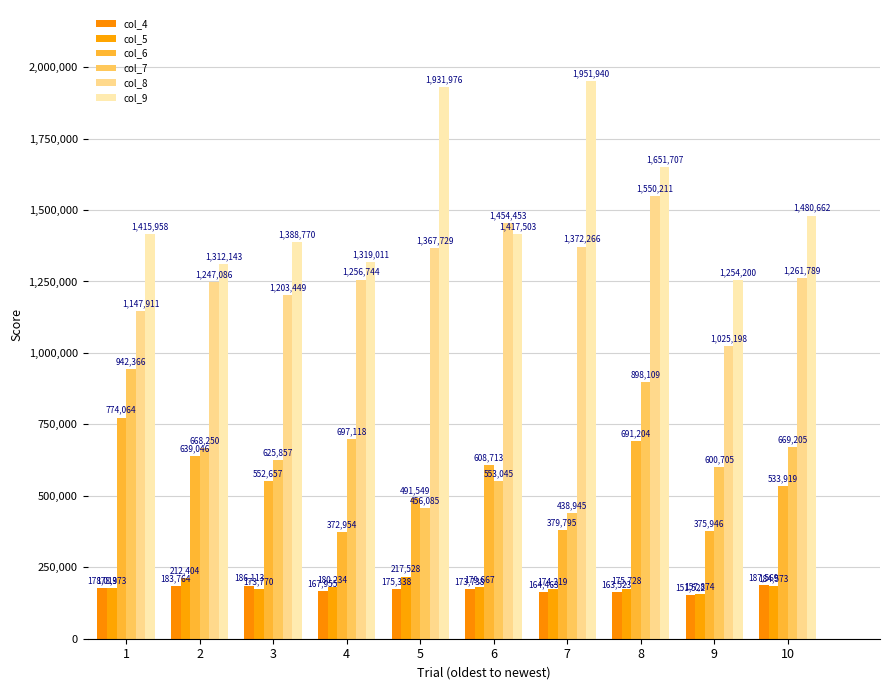

What are all the series names shown in the legend?

col_4, col_5, col_6, col_7, col_8, col_9